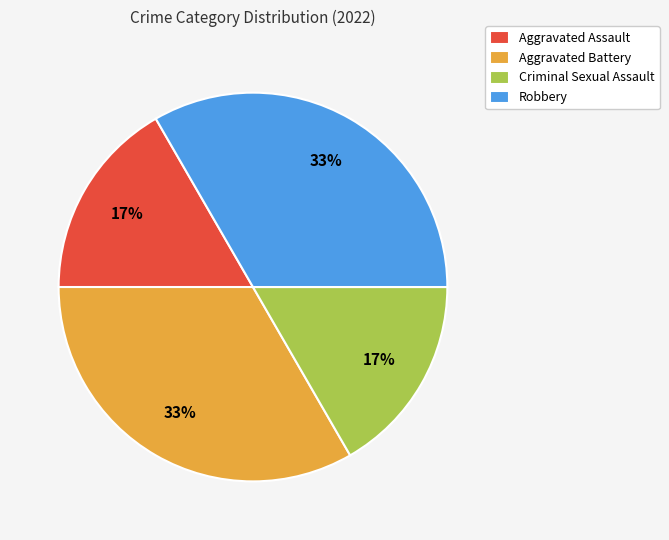

Is there a majority slice in this chart?

No